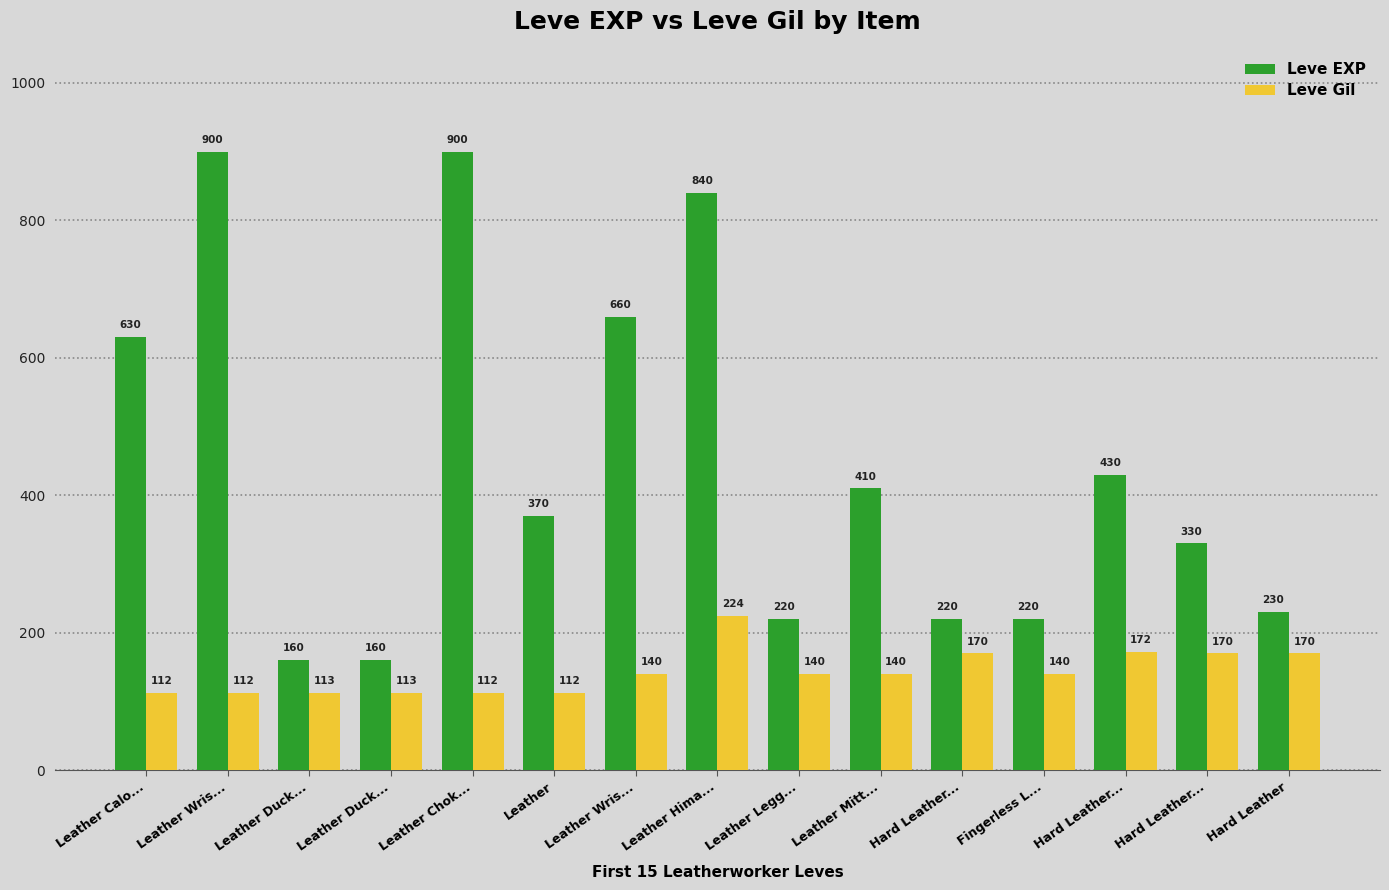

What is the label of the 13th bar from the right?

Leather Duck...